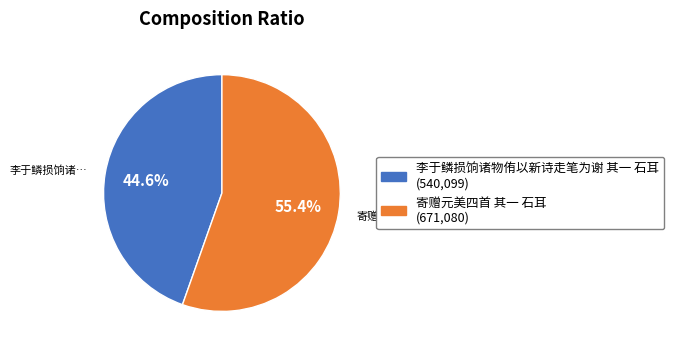

Count the number of slices in the pie.

2